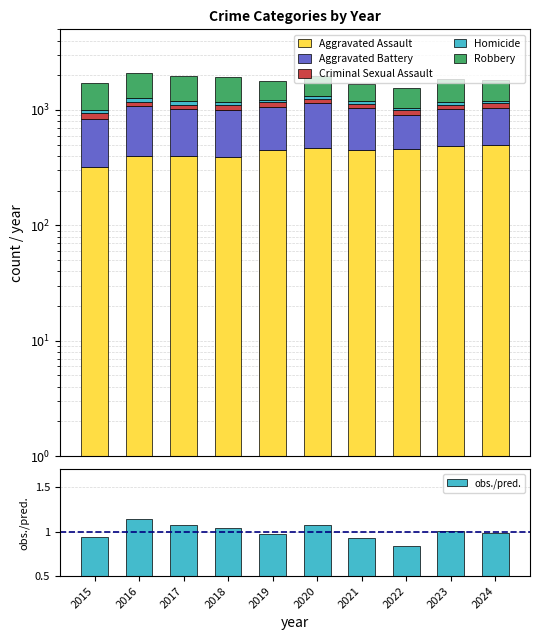

What is the spread (max minus min) of values at 2023?

686.0